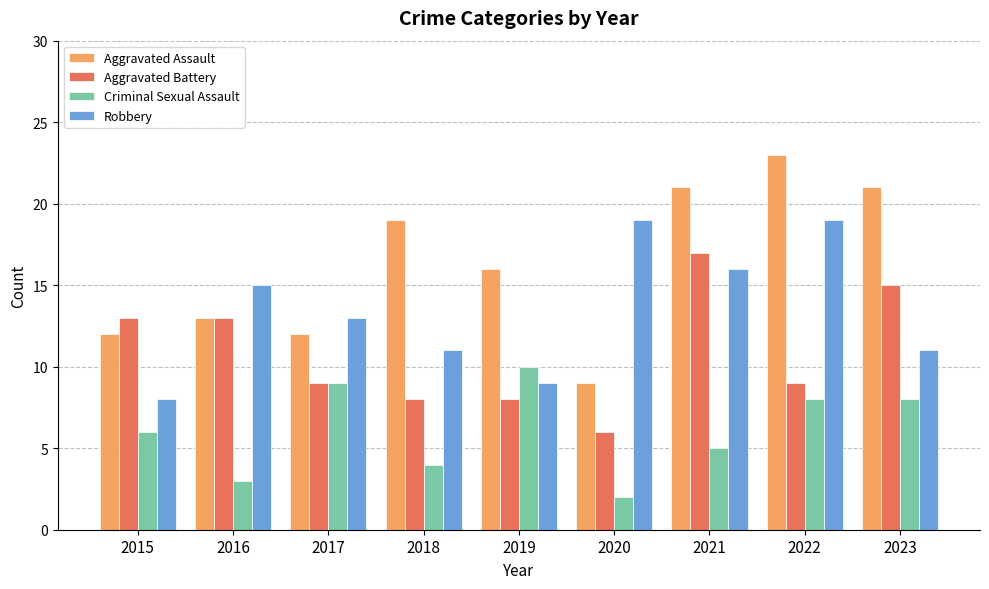

How many bars are there in total?

36